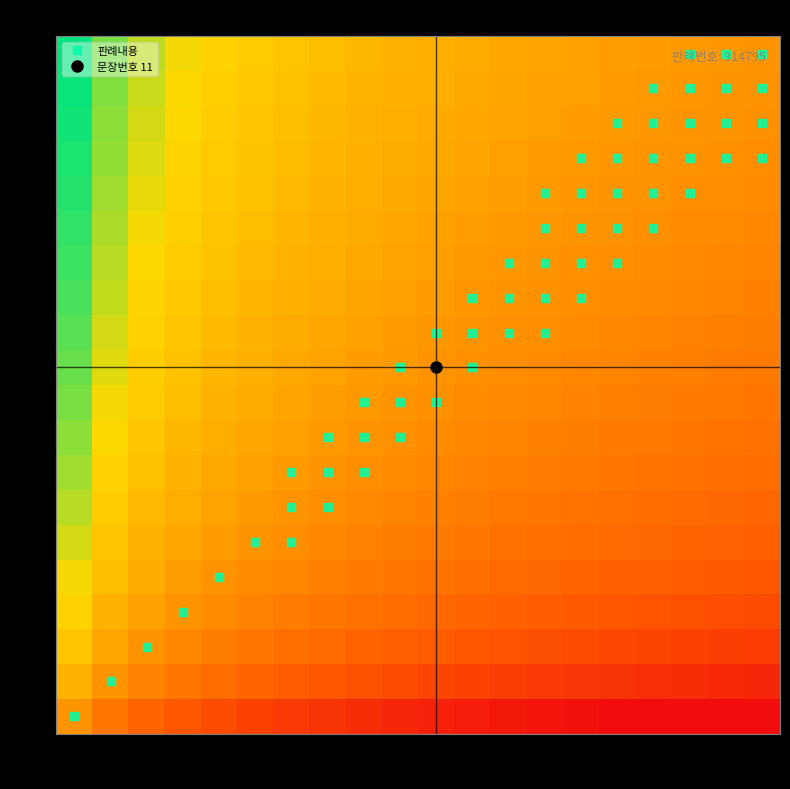

What is the greatest value displayed?

20.0